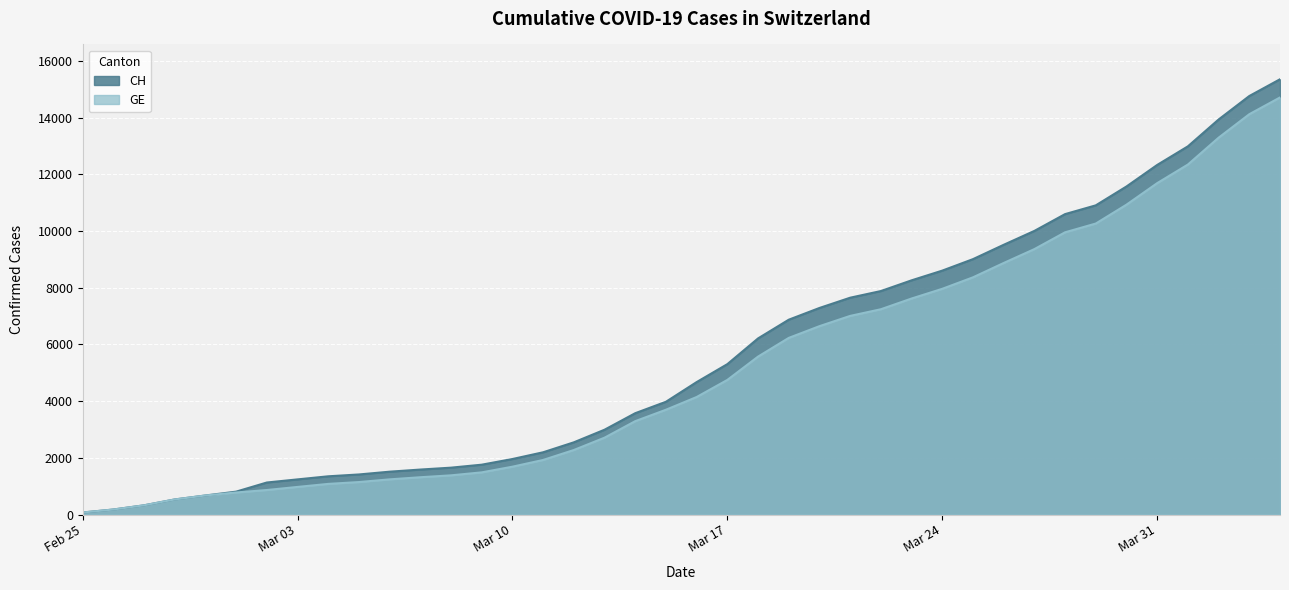

True or false: CH has more than 2 points higher than both neighbors.

False